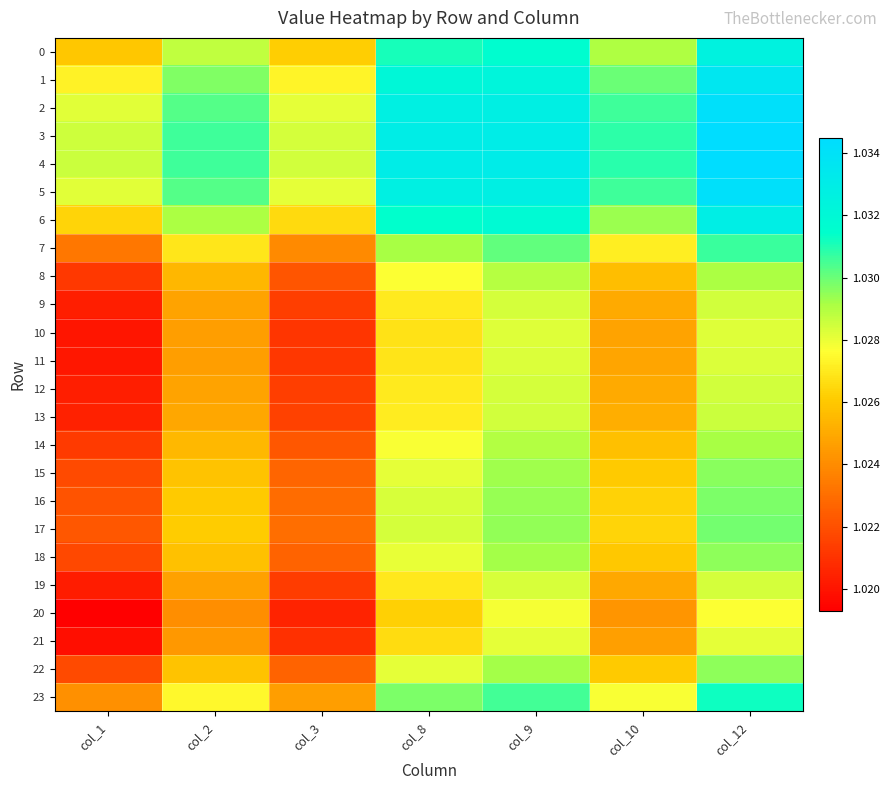

Reading left to right, extract all data points from this chart.

0: col_1=1.0	col_2=1.0	col_3=1.0	col_8=1.0	col_9=1.0	col_10=1.0	col_12=1.0
1: col_1=1.0	col_2=1.0	col_3=1.0	col_8=1.0	col_9=1.0	col_10=1.0	col_12=1.0
2: col_1=1.0	col_2=1.0	col_3=1.0	col_8=1.0	col_9=1.0	col_10=1.0	col_12=1.0
3: col_1=1.0	col_2=1.0	col_3=1.0	col_8=1.0	col_9=1.0	col_10=1.0	col_12=1.0
4: col_1=1.0	col_2=1.0	col_3=1.0	col_8=1.0	col_9=1.0	col_10=1.0	col_12=1.0
5: col_1=1.0	col_2=1.0	col_3=1.0	col_8=1.0	col_9=1.0	col_10=1.0	col_12=1.0
6: col_1=1.0	col_2=1.0	col_3=1.0	col_8=1.0	col_9=1.0	col_10=1.0	col_12=1.0
7: col_1=1.0	col_2=1.0	col_3=1.0	col_8=1.0	col_9=1.0	col_10=1.0	col_12=1.0
8: col_1=1.0	col_2=1.0	col_3=1.0	col_8=1.0	col_9=1.0	col_10=1.0	col_12=1.0
9: col_1=1.0	col_2=1.0	col_3=1.0	col_8=1.0	col_9=1.0	col_10=1.0	col_12=1.0
10: col_1=1.0	col_2=1.0	col_3=1.0	col_8=1.0	col_9=1.0	col_10=1.0	col_12=1.0
11: col_1=1.0	col_2=1.0	col_3=1.0	col_8=1.0	col_9=1.0	col_10=1.0	col_12=1.0
12: col_1=1.0	col_2=1.0	col_3=1.0	col_8=1.0	col_9=1.0	col_10=1.0	col_12=1.0
13: col_1=1.0	col_2=1.0	col_3=1.0	col_8=1.0	col_9=1.0	col_10=1.0	col_12=1.0
14: col_1=1.0	col_2=1.0	col_3=1.0	col_8=1.0	col_9=1.0	col_10=1.0	col_12=1.0
15: col_1=1.0	col_2=1.0	col_3=1.0	col_8=1.0	col_9=1.0	col_10=1.0	col_12=1.0
16: col_1=1.0	col_2=1.0	col_3=1.0	col_8=1.0	col_9=1.0	col_10=1.0	col_12=1.0
17: col_1=1.0	col_2=1.0	col_3=1.0	col_8=1.0	col_9=1.0	col_10=1.0	col_12=1.0
18: col_1=1.0	col_2=1.0	col_3=1.0	col_8=1.0	col_9=1.0	col_10=1.0	col_12=1.0
19: col_1=1.0	col_2=1.0	col_3=1.0	col_8=1.0	col_9=1.0	col_10=1.0	col_12=1.0
20: col_1=1.0	col_2=1.0	col_3=1.0	col_8=1.0	col_9=1.0	col_10=1.0	col_12=1.0
21: col_1=1.0	col_2=1.0	col_3=1.0	col_8=1.0	col_9=1.0	col_10=1.0	col_12=1.0
22: col_1=1.0	col_2=1.0	col_3=1.0	col_8=1.0	col_9=1.0	col_10=1.0	col_12=1.0
23: col_1=1.0	col_2=1.0	col_3=1.0	col_8=1.0	col_9=1.0	col_10=1.0	col_12=1.0